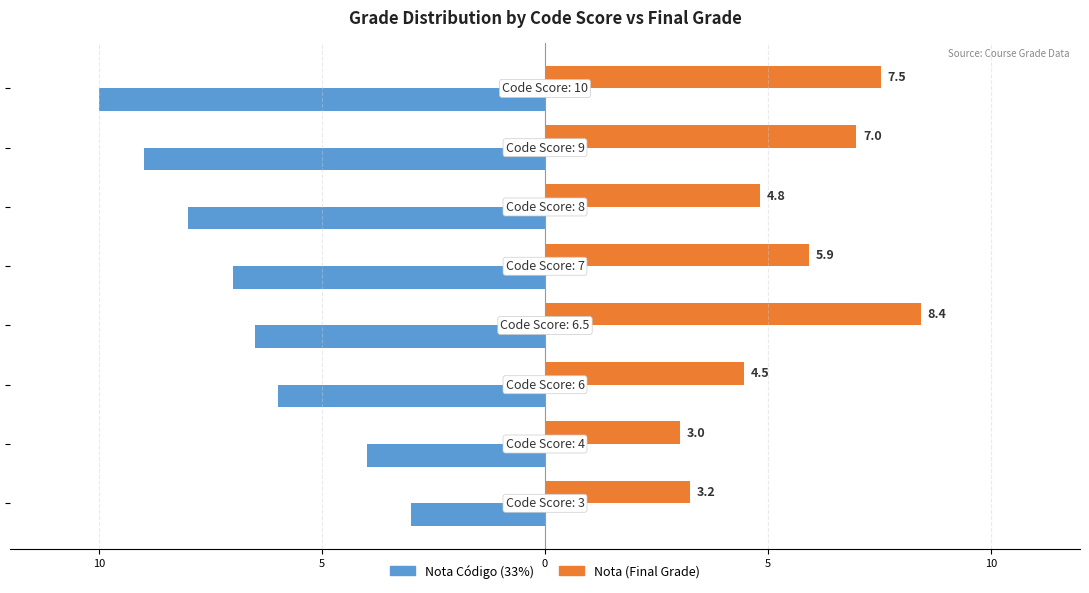

Reading left to right, extract all data points from this chart.

Nota Código (33%): -3.0	-4.0	-6.0	-6.5	-7.0	-8.0	-9.0	-10.0
Nota (Final Grade): 3.2	3.0	4.5	8.4	5.9	4.8	7.0	7.5